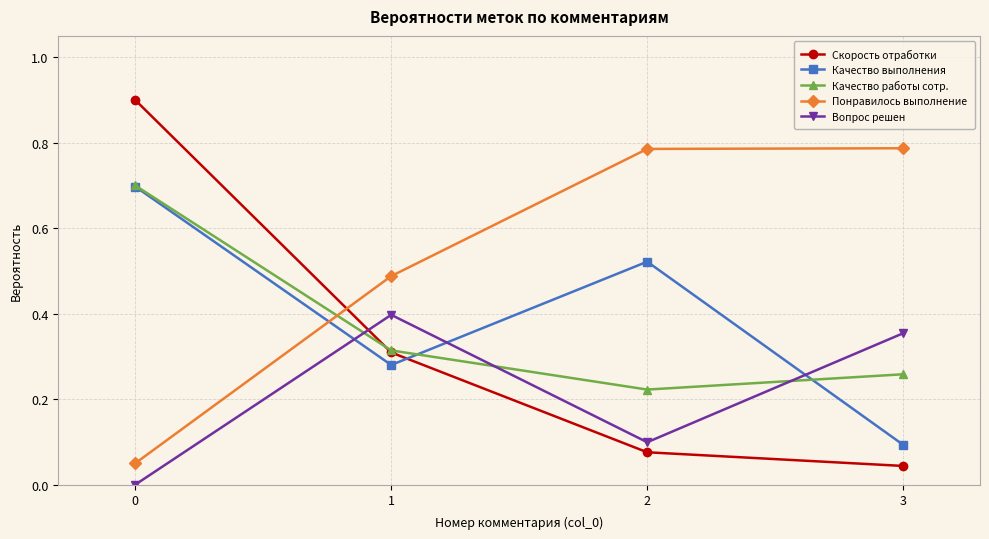

How many data points does each series have?

4